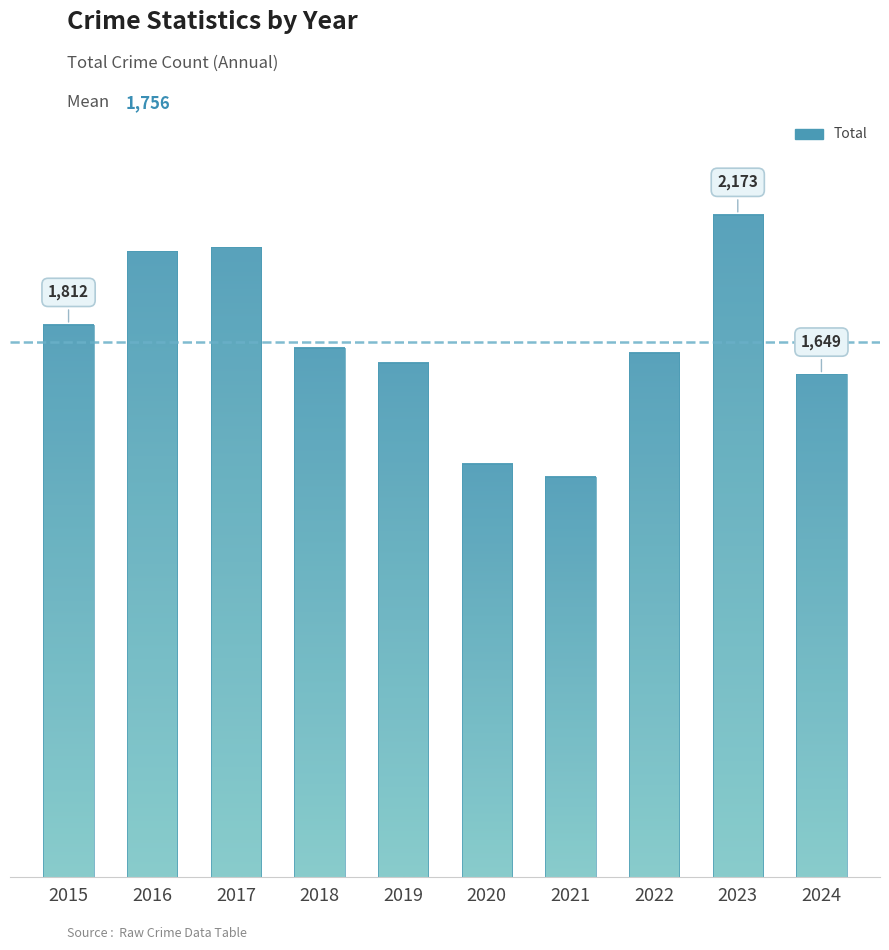

Approximately how many times larger is the value at 2023 compared to 2024?

1.3